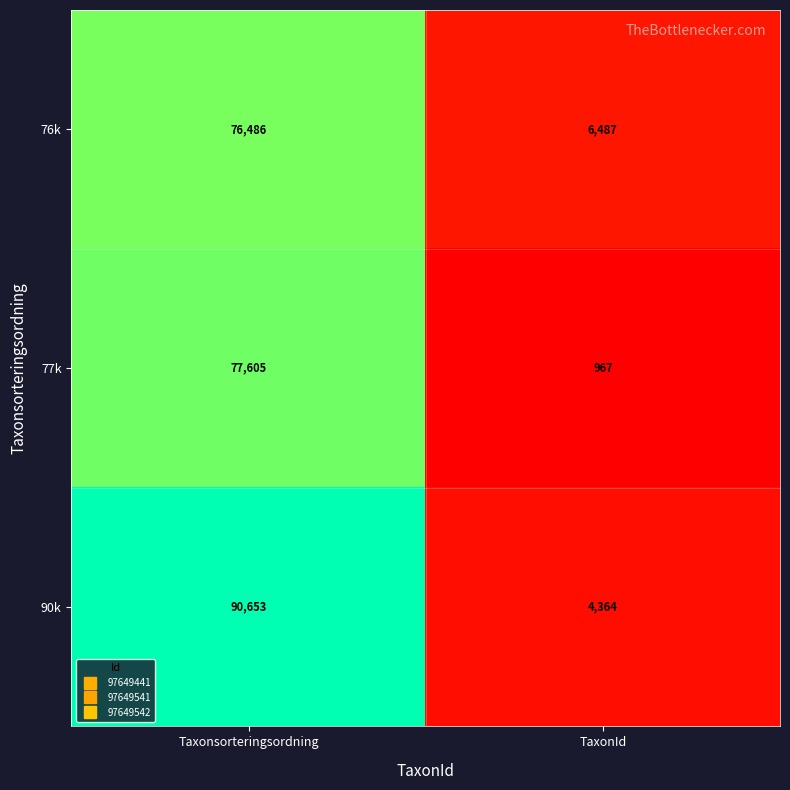

What value does the 77k series have at TaxonId, to the nearest 50?

950